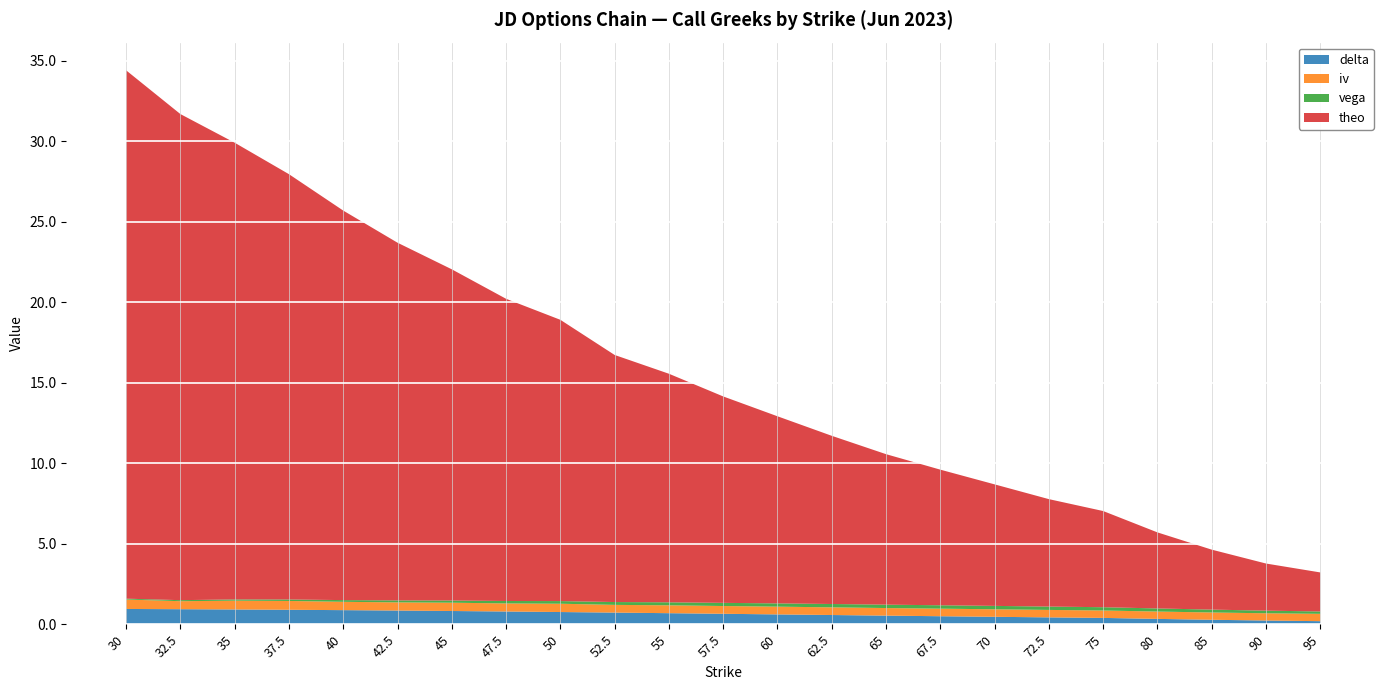

Reading left to right, extract all data points from this chart.

delta: 30=1.0	32.5=0.9	35=0.9	37.5=0.9	40=0.9	42.5=0.9	45=0.8	47.5=0.8	50=0.8	52.5=0.7	55=0.7	57.5=0.7	60=0.6	62.5=0.6	65=0.5	67.5=0.5	70=0.5	72.5=0.4	75=0.4	80=0.3	85=0.3	90=0.2	95=0.2
iv: 30=0.6	32.5=0.5	35=0.5	37.5=0.5	40=0.5	42.5=0.5	45=0.5	47.5=0.5	50=0.5	52.5=0.5	55=0.5	57.5=0.5	60=0.5	62.5=0.5	65=0.5	67.5=0.5	70=0.5	72.5=0.5	75=0.5	80=0.5	85=0.5	90=0.5	95=0.5
vega: 30=0.1	32.5=0.1	35=0.1	37.5=0.1	40=0.1	42.5=0.1	45=0.1	47.5=0.2	50=0.2	52.5=0.2	55=0.2	57.5=0.2	60=0.2	62.5=0.2	65=0.2	67.5=0.2	70=0.2	72.5=0.2	75=0.2	80=0.2	85=0.2	90=0.2	95=0.1
theo: 30=32.8	32.5=30.2	35=28.4	37.5=26.4	40=24.2	42.5=22.2	45=20.6	47.5=18.8	50=17.5	52.5=15.3	55=14.2	57.5=12.8	60=11.6	62.5=10.4	65=9.3	67.5=8.4	70=7.5	72.5=6.7	75=6.0	80=4.7	85=3.7	90=2.9	95=2.4